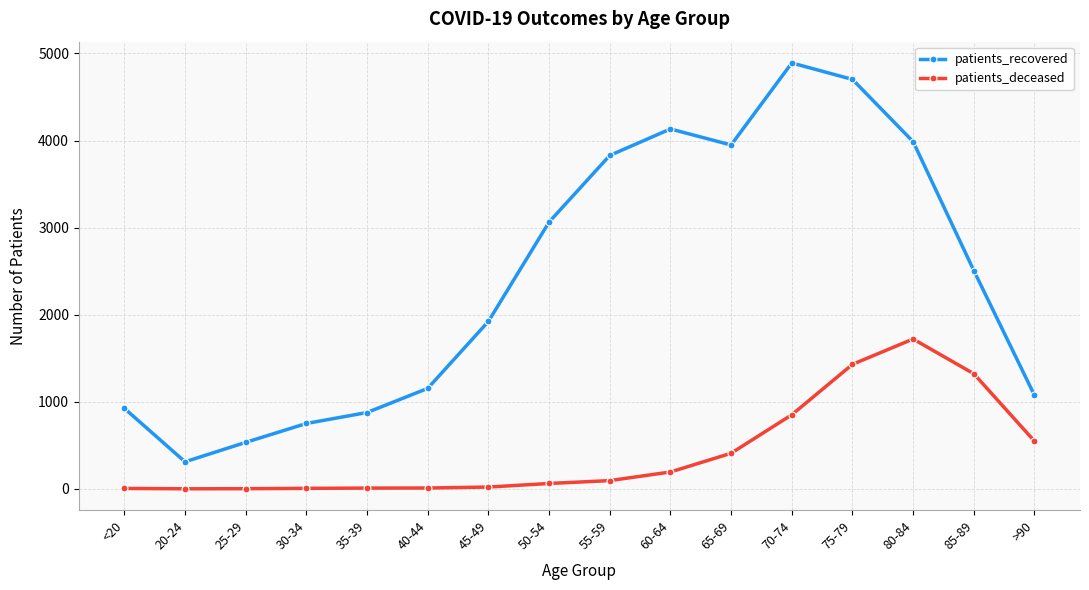

Which series has the largest total across all categories?

patients_recovered